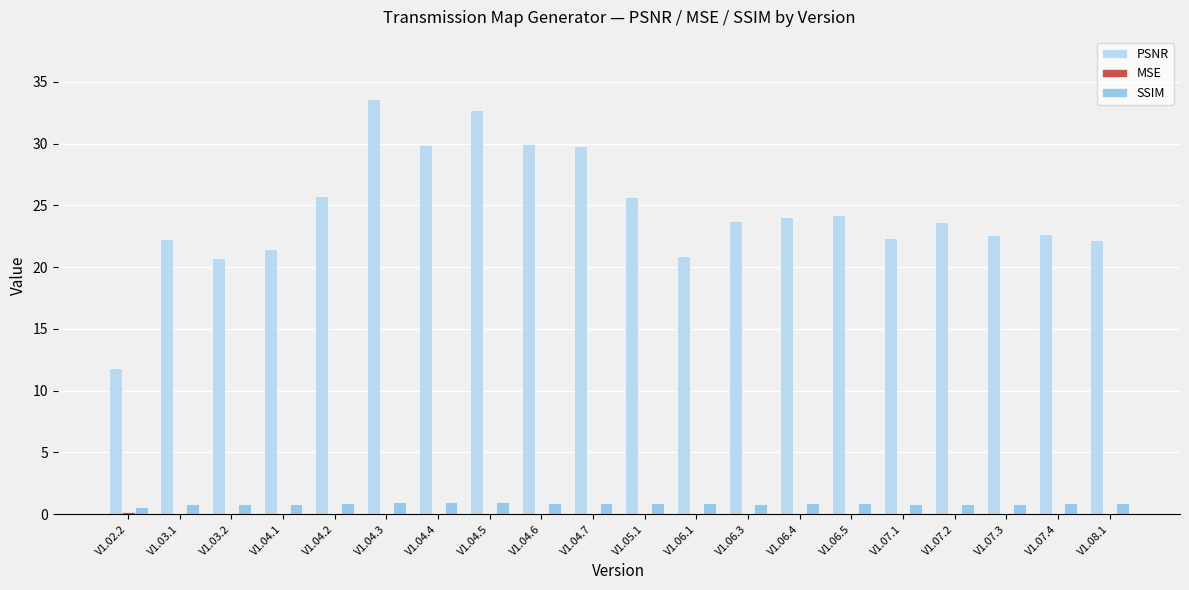

Between V1.05.1 and V1.06.1, which series saw the biggest shift?

PSNR